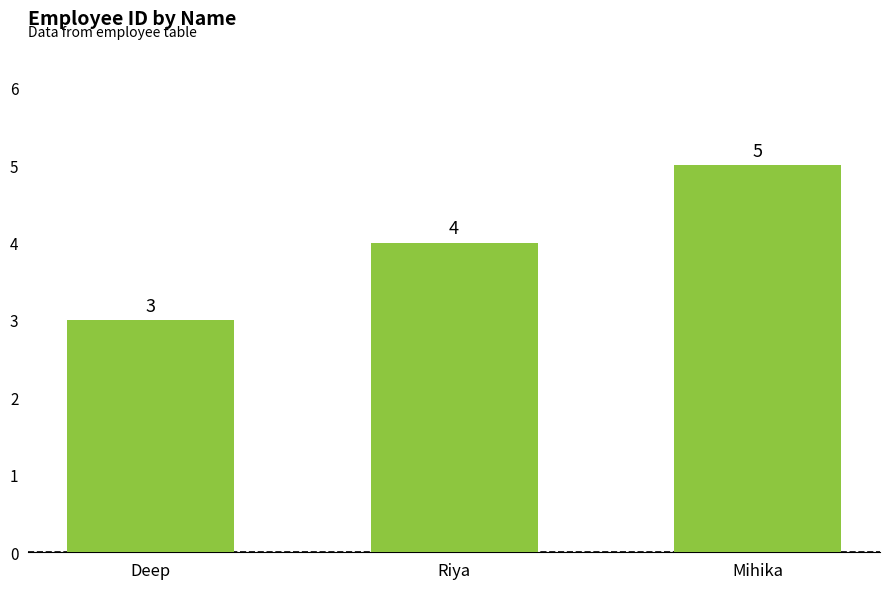

Where is the data nearest to the value 4?

Riya